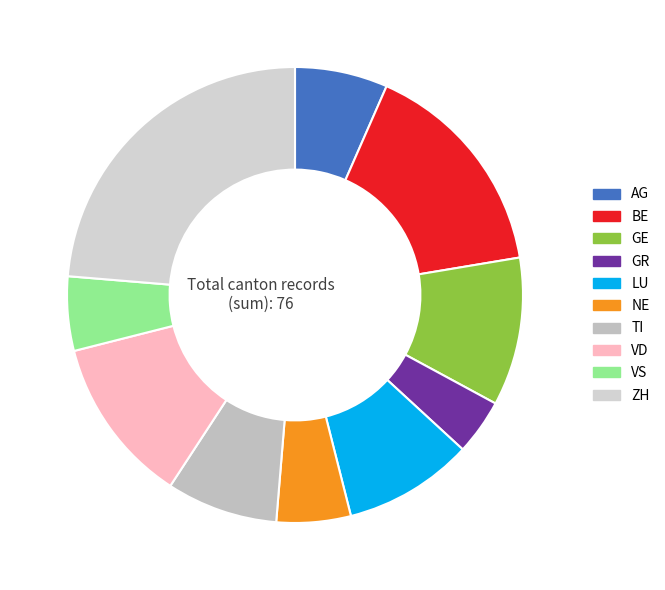

What is the total percentage of VD and VS?

17.1%